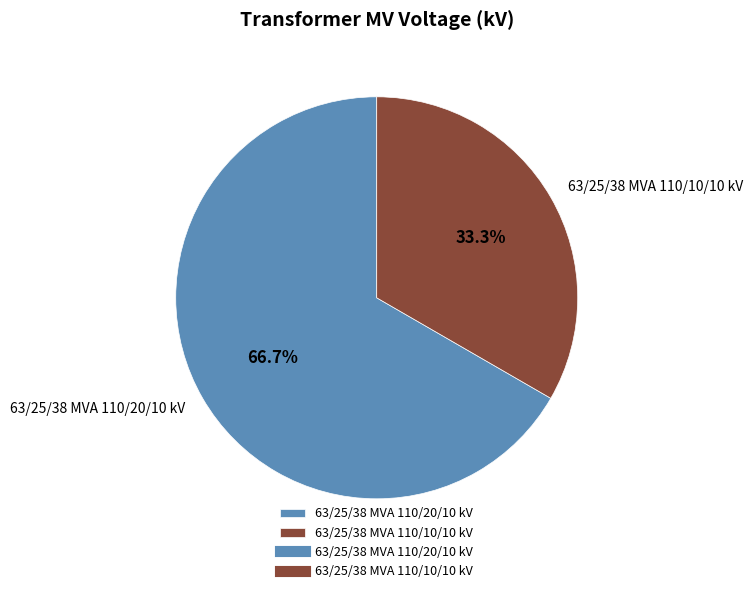

To the nearest percent, what portion does 63/25/38 MVA 110/20/10 kV represent?

67%